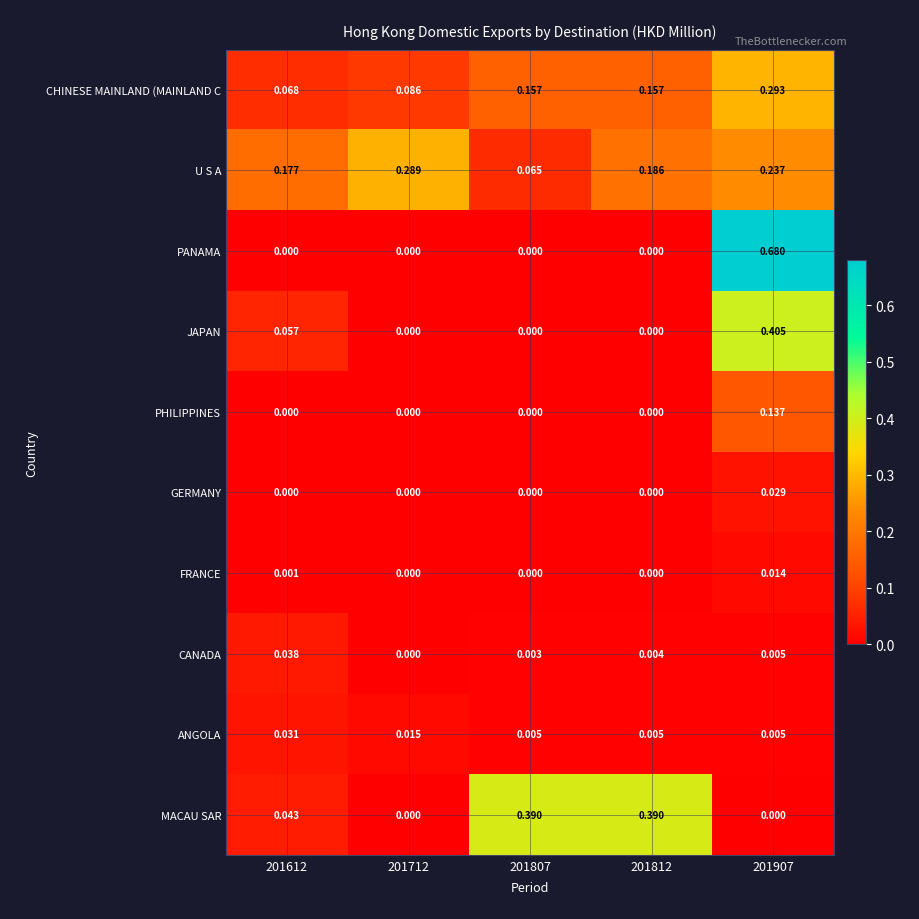

Which series has the largest total across all categories?

U S A